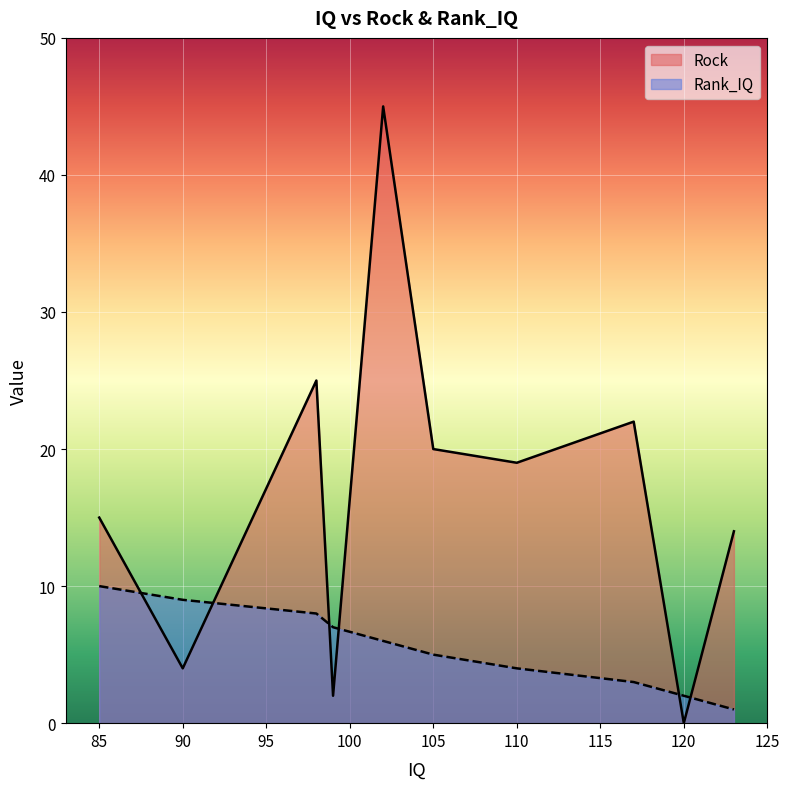

How many positive values does the Rock series have?

9